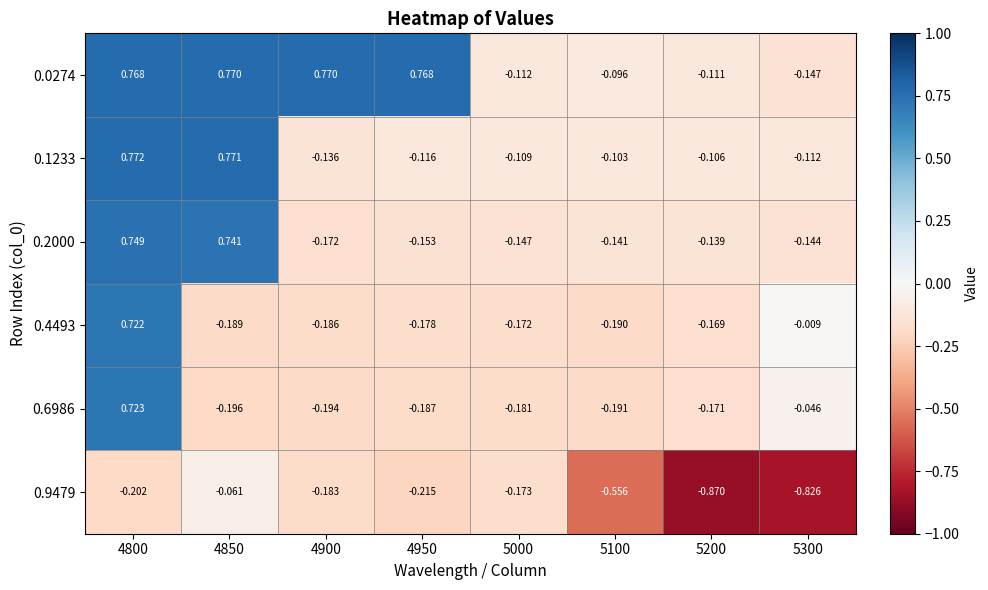

How many positive values does the 0.0274 series have?

4